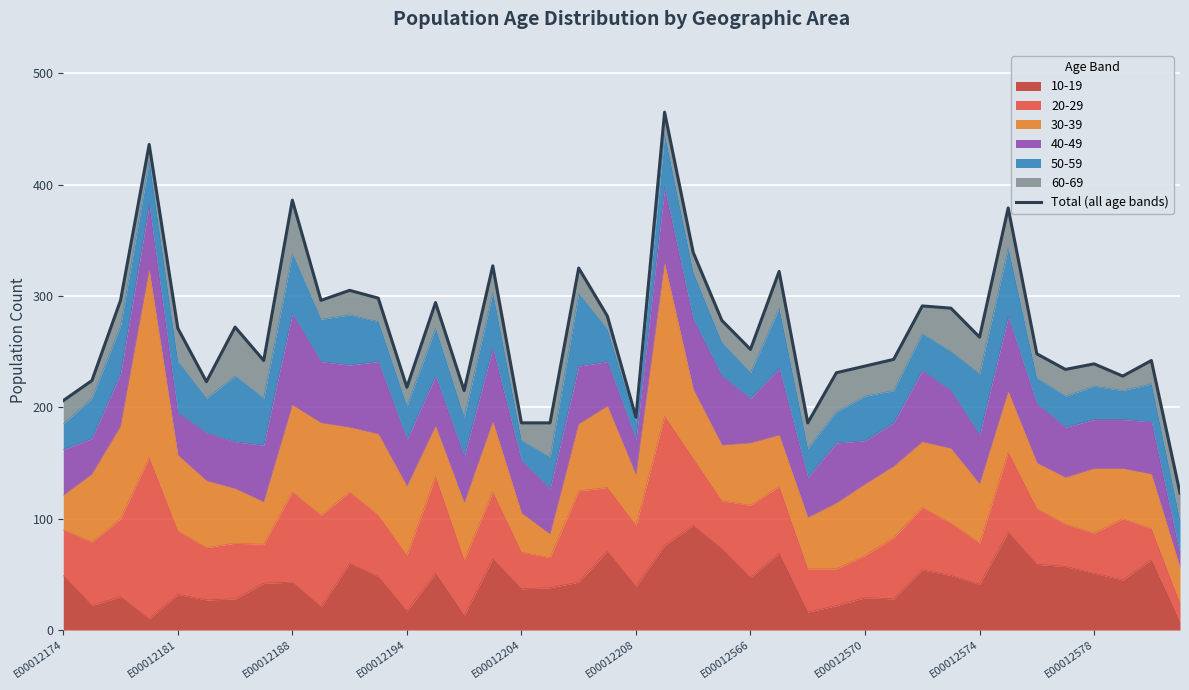

True or false: the data shows 248 at 34.

True